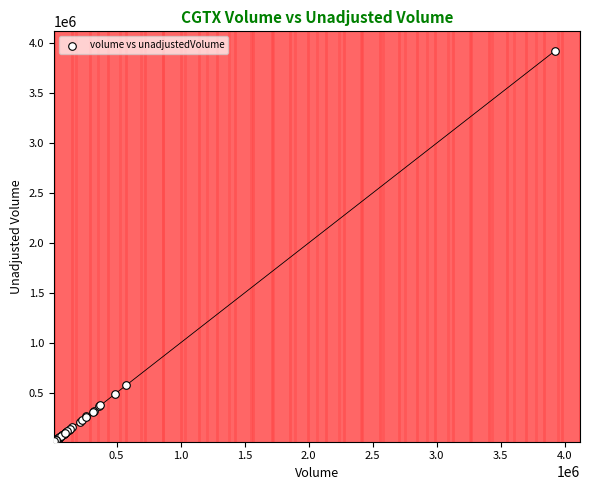

What Y value in the scatter plot is closest to 1967300?

574200